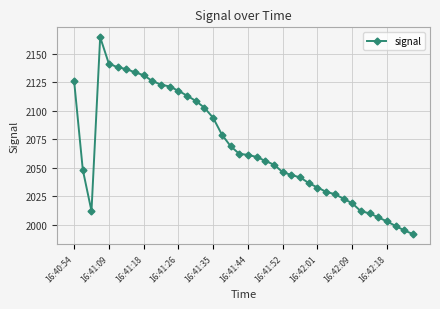

True or false: there are more than 0 points higher than both neighbors.

True